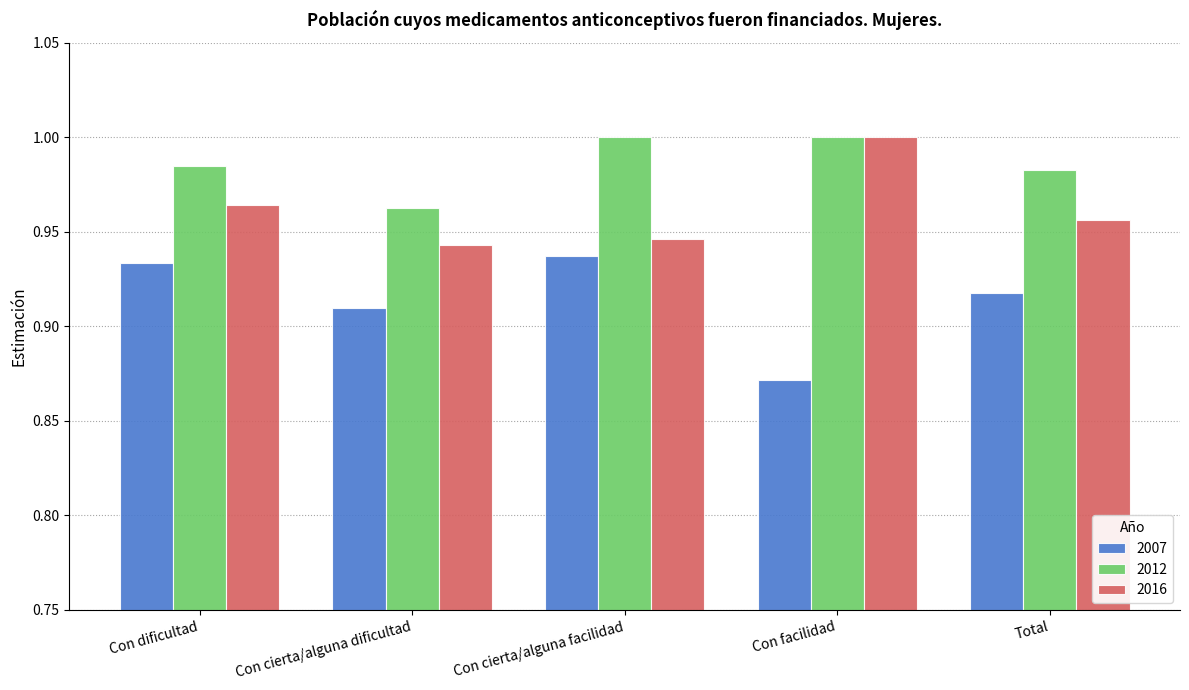

Is it true that 2012 equals 1.0 at Con cierta/alguna dificultad?

True